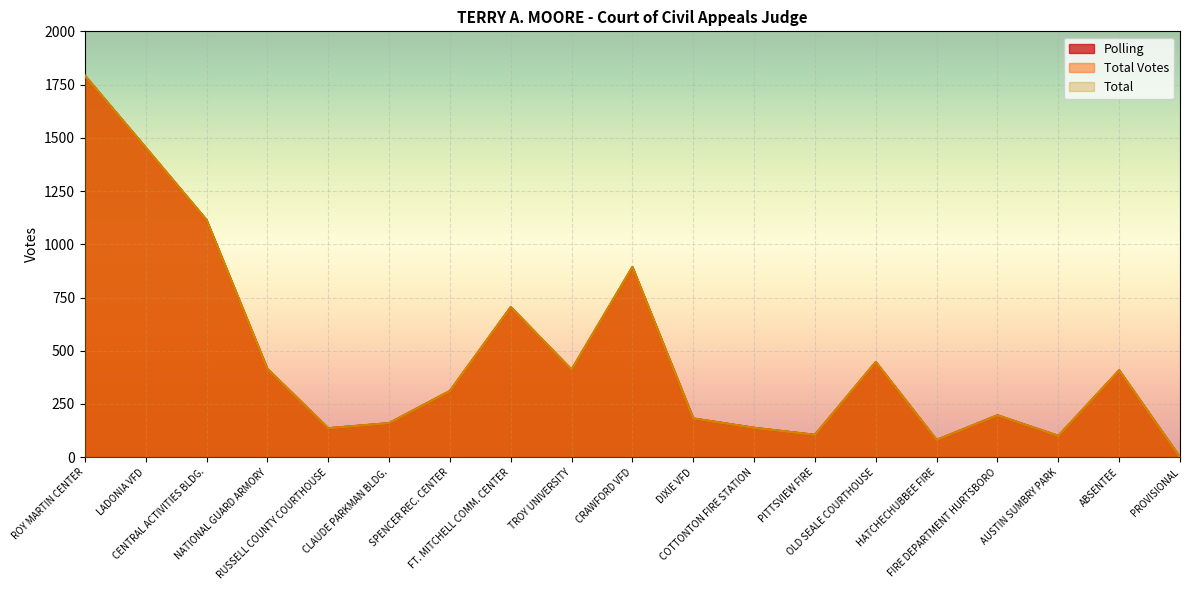

At which category does Polling reach its first local peak?

FT. MITCHELL COMM. CENTER